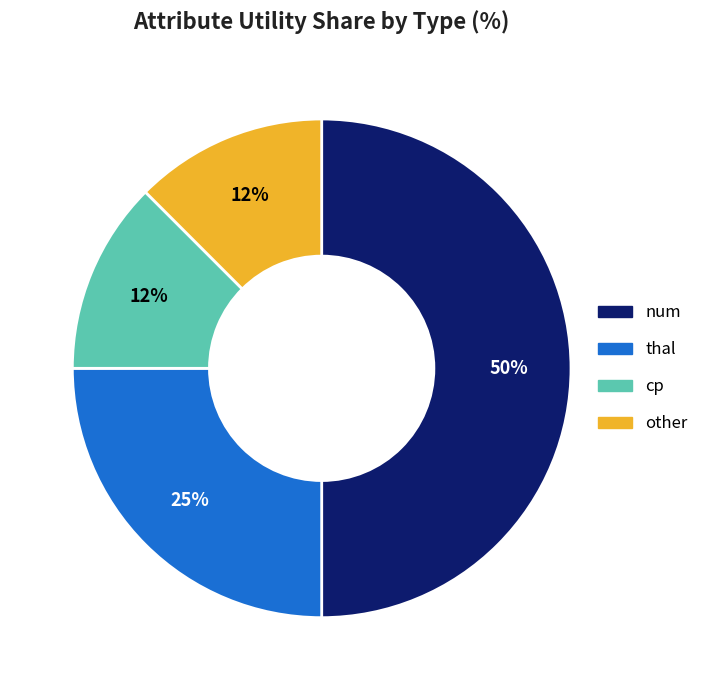

Is it true that num is 35% of the pie?

False